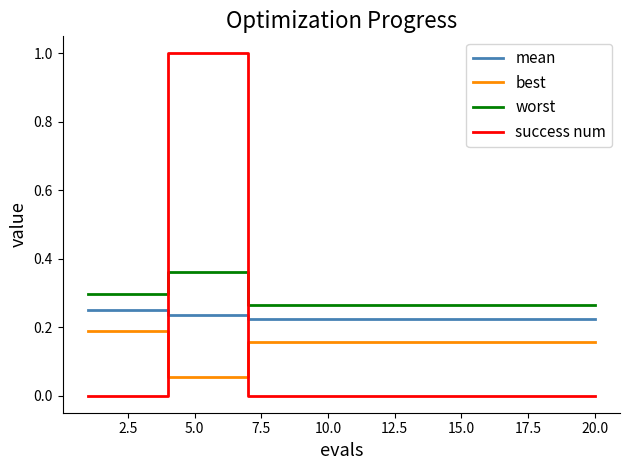

At how many categories does at least one series exceed 0?

20